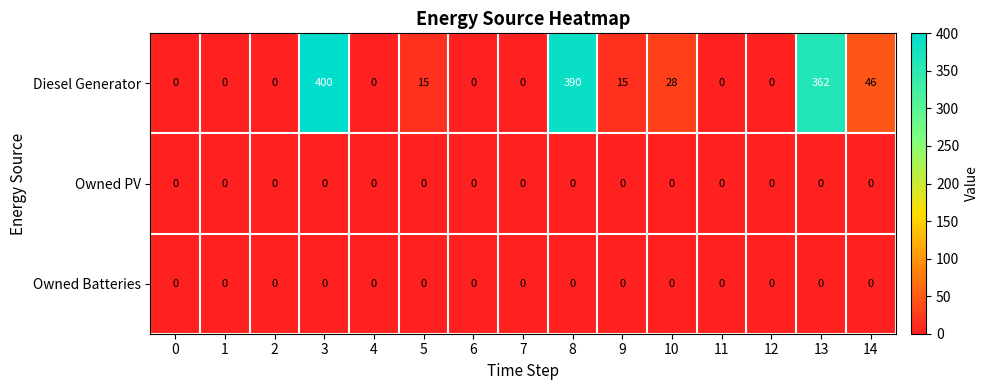

The value of Owned Batteries at 10 is 0. True or false?

True